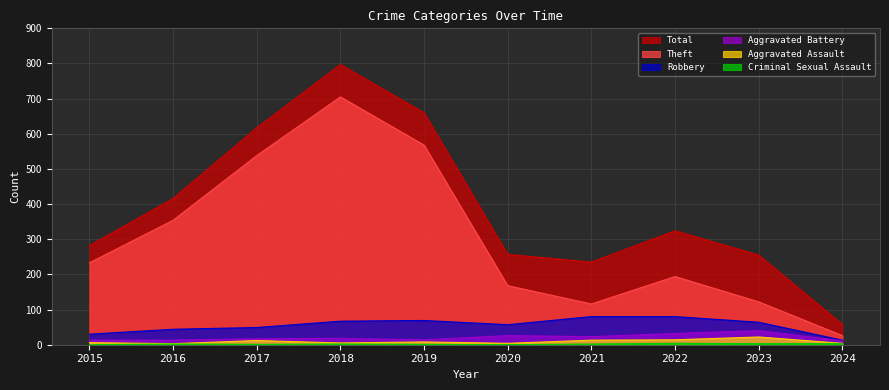

What is the difference between the Total values at 2024 and 2017?

559